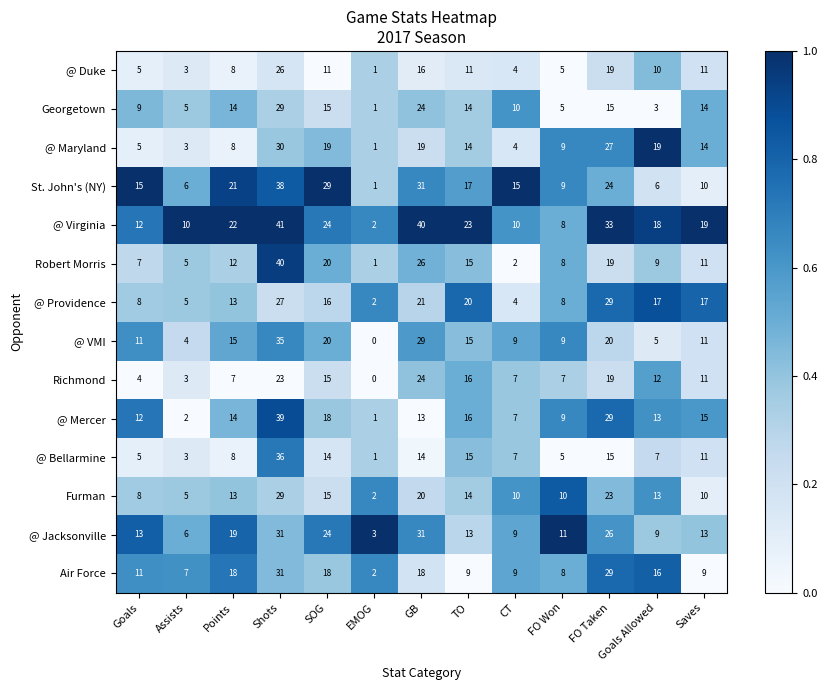

At which category is the sum across all series the highest?

Shots